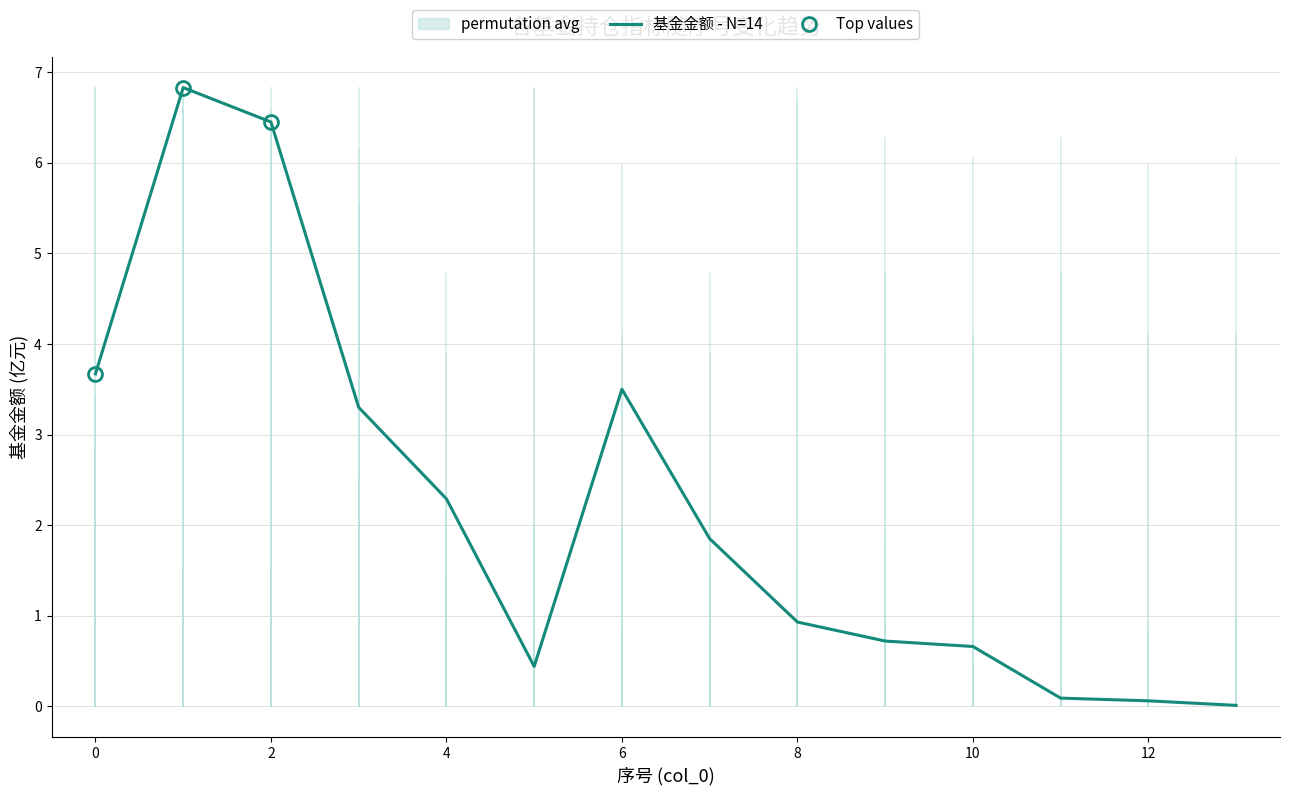

Does the chart have visible grid lines?

Yes